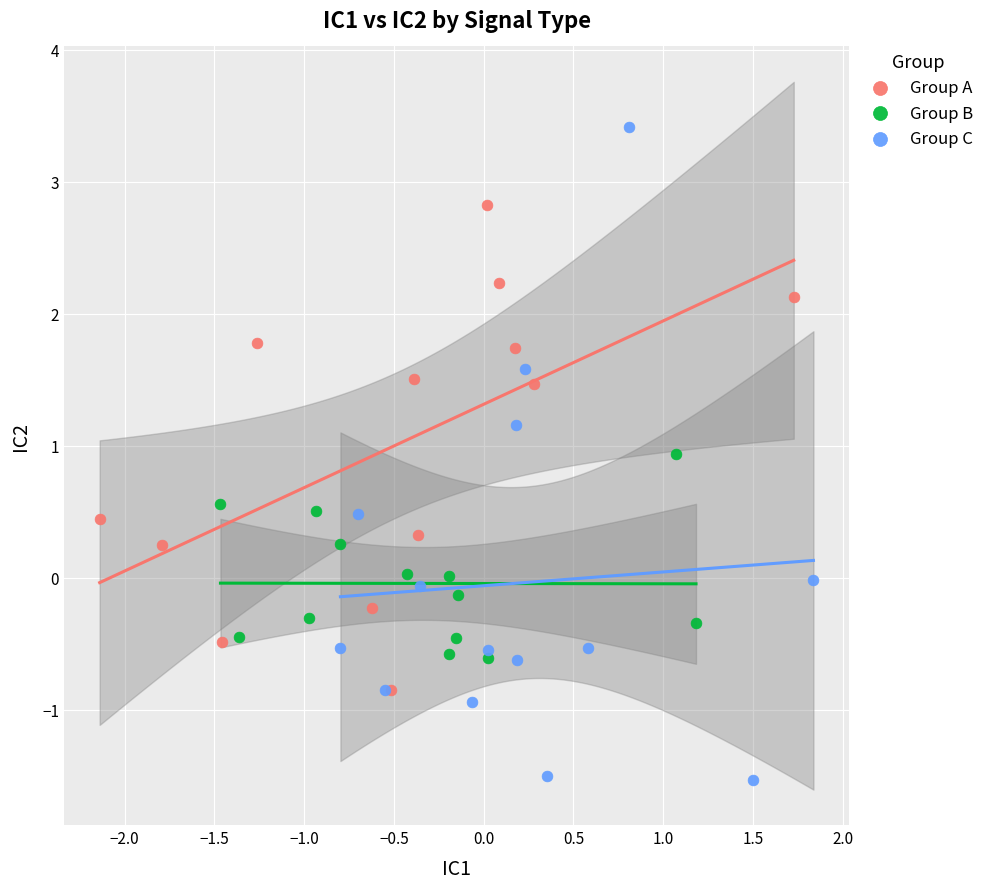

Which series reaches the minimum Y coordinate?

Group C